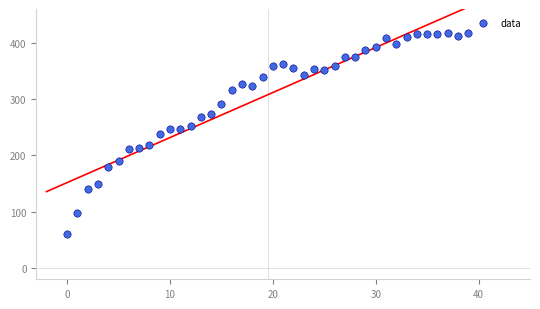

What is the range of Y values (max minus min)?

358